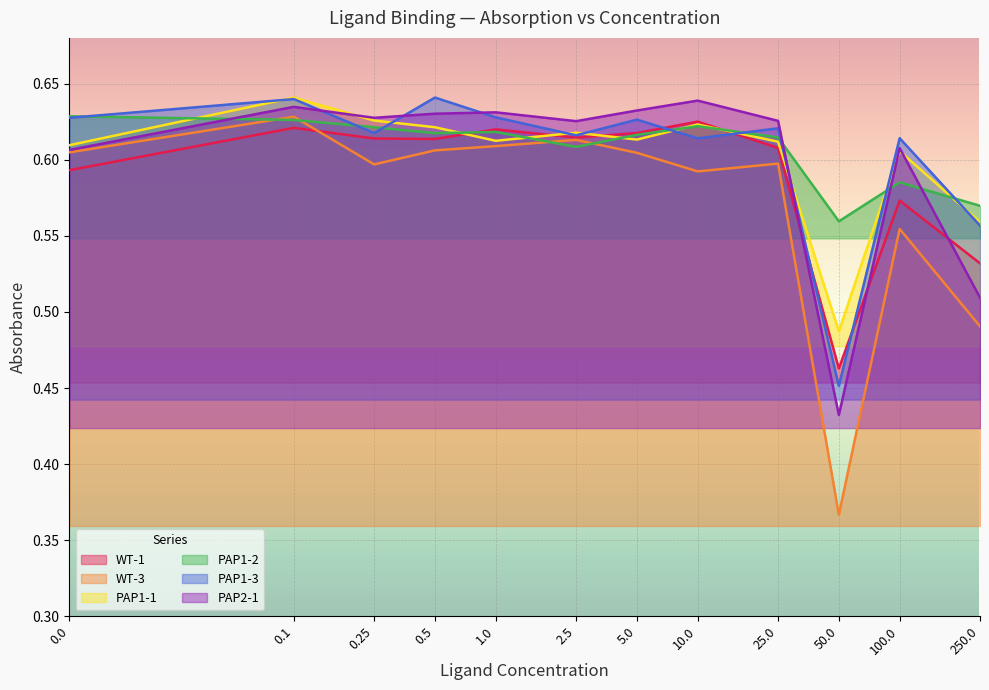

True or false: WT-3 and PAP1-1 intersect in this chart.

False